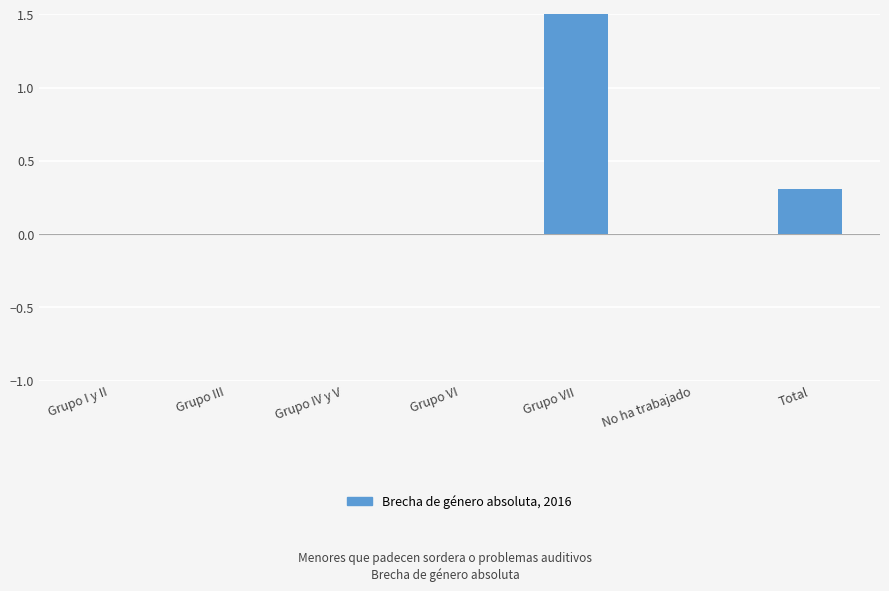

Between Grupo VII and Grupo I y II, which is larger?

Grupo VII